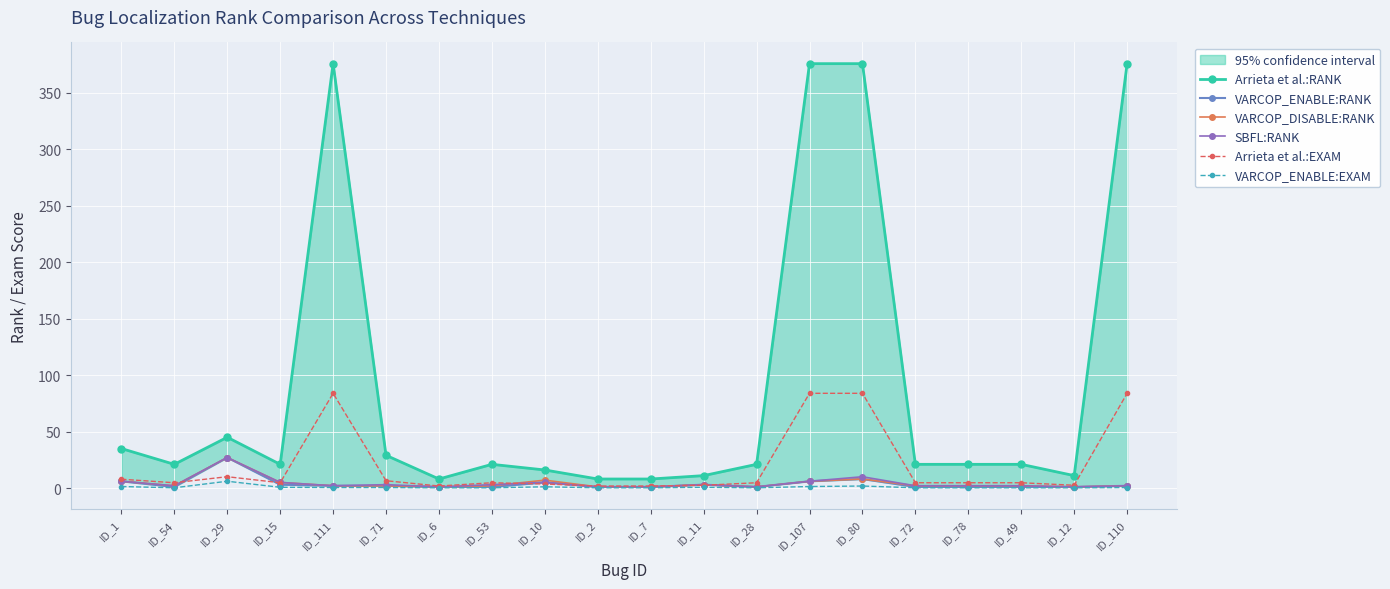

Rank the categories by SBFL:RANK value from highest to lowest.

ID_29, ID_80, ID_1, ID_107, ID_15, ID_10, ID_71, ID_53, ID_11, ID_54, ID_111, ID_72, ID_78, ID_49, ID_110, ID_6, ID_2, ID_7, ID_28, ID_12